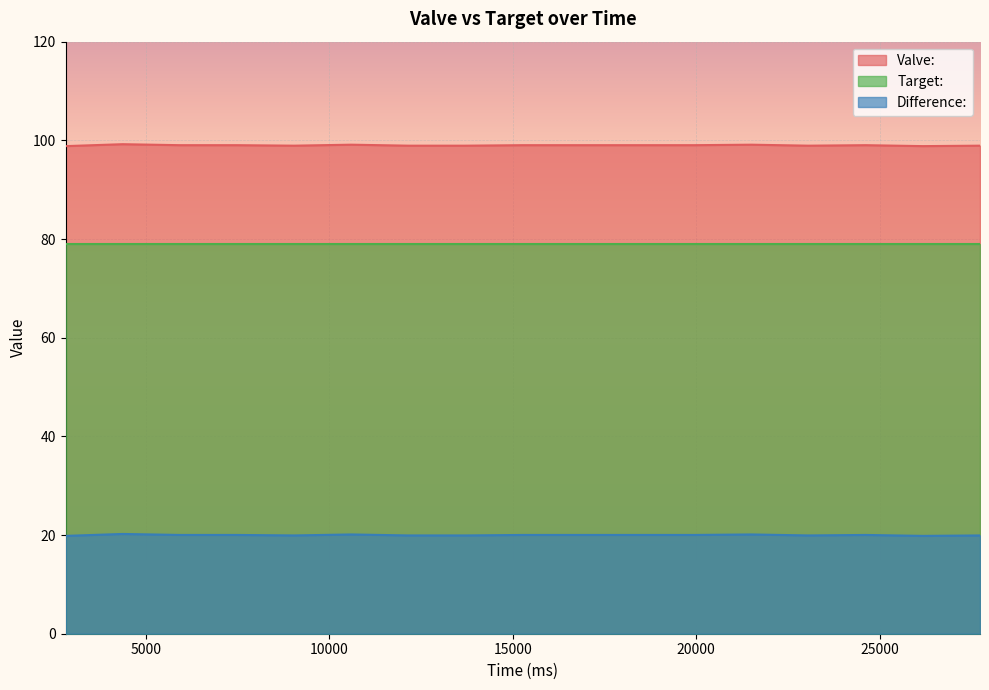

How many categories are shown in the chart?

17